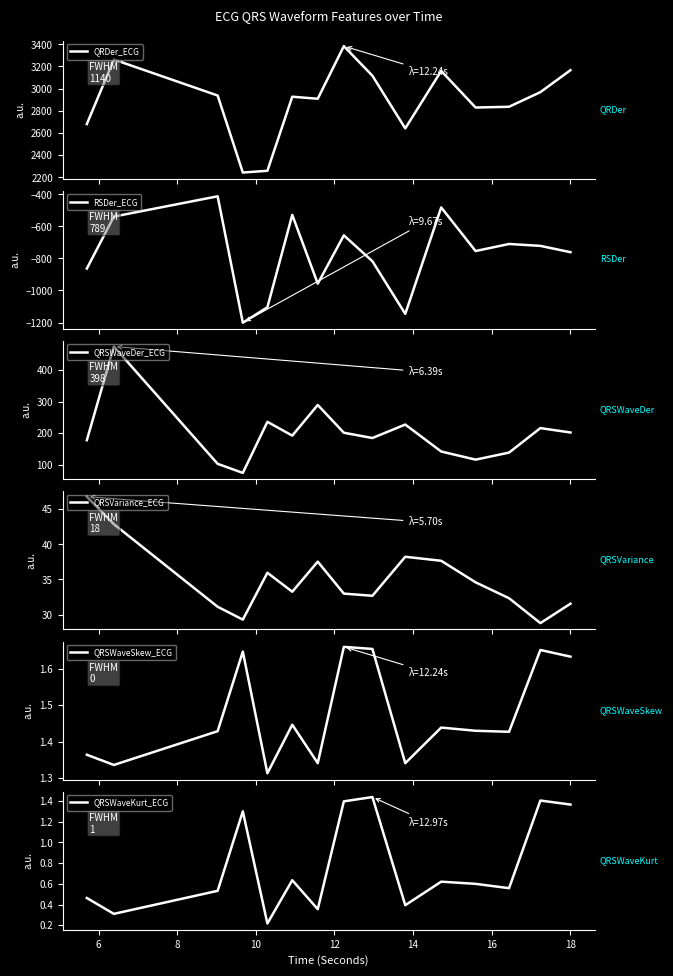

What are all the series names shown in the legend?

QRDer_ECG, RSDer_ECG, QRSWaveDer_ECG, QRSVariance_ECG, QRSWaveSkew_ECG, QRSWaveKurt_ECG